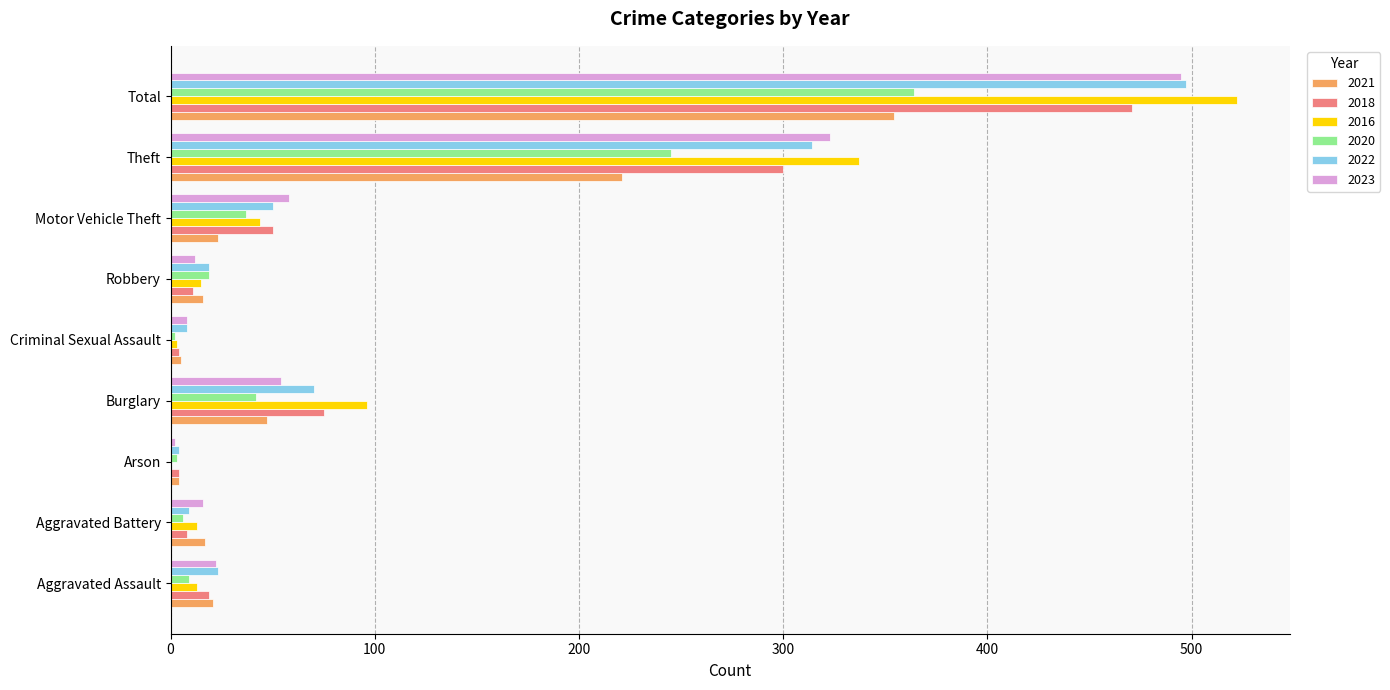

The value of 2021 at Total is 354. True or false?

True